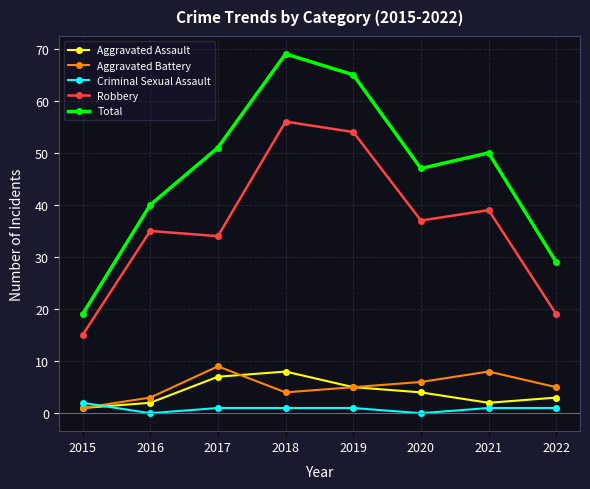

Where is the first local minimum for Criminal Sexual Assault?

2016